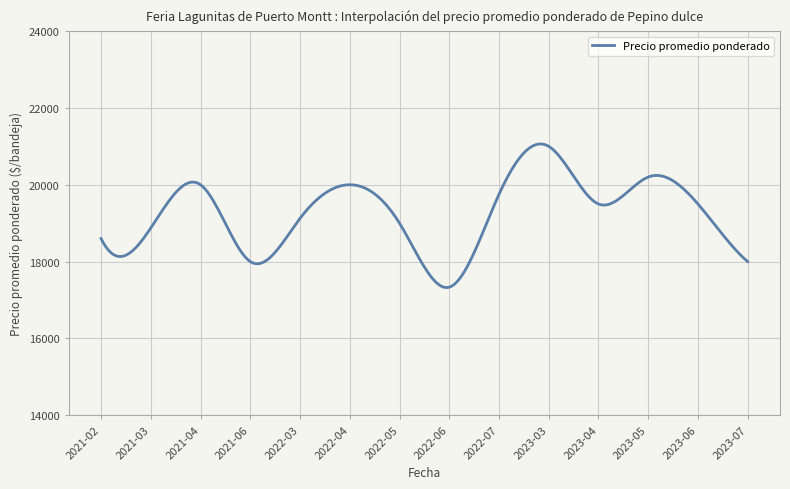

What is the maximum value shown in the chart?

21061.7